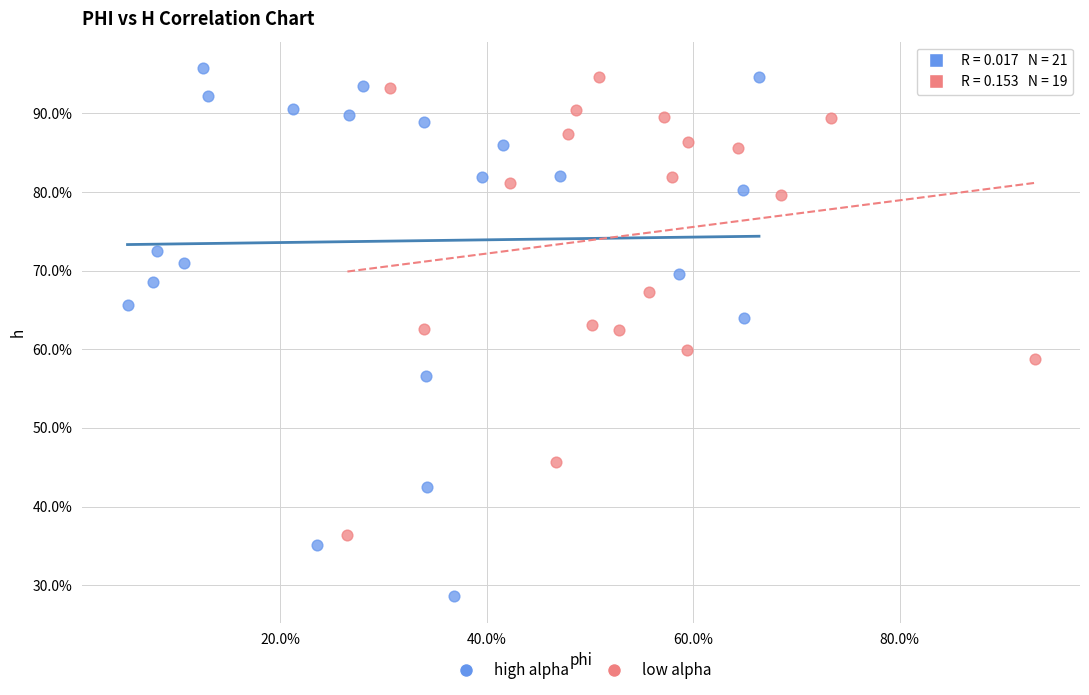

Which series has the widest spread of Y values?

high alpha